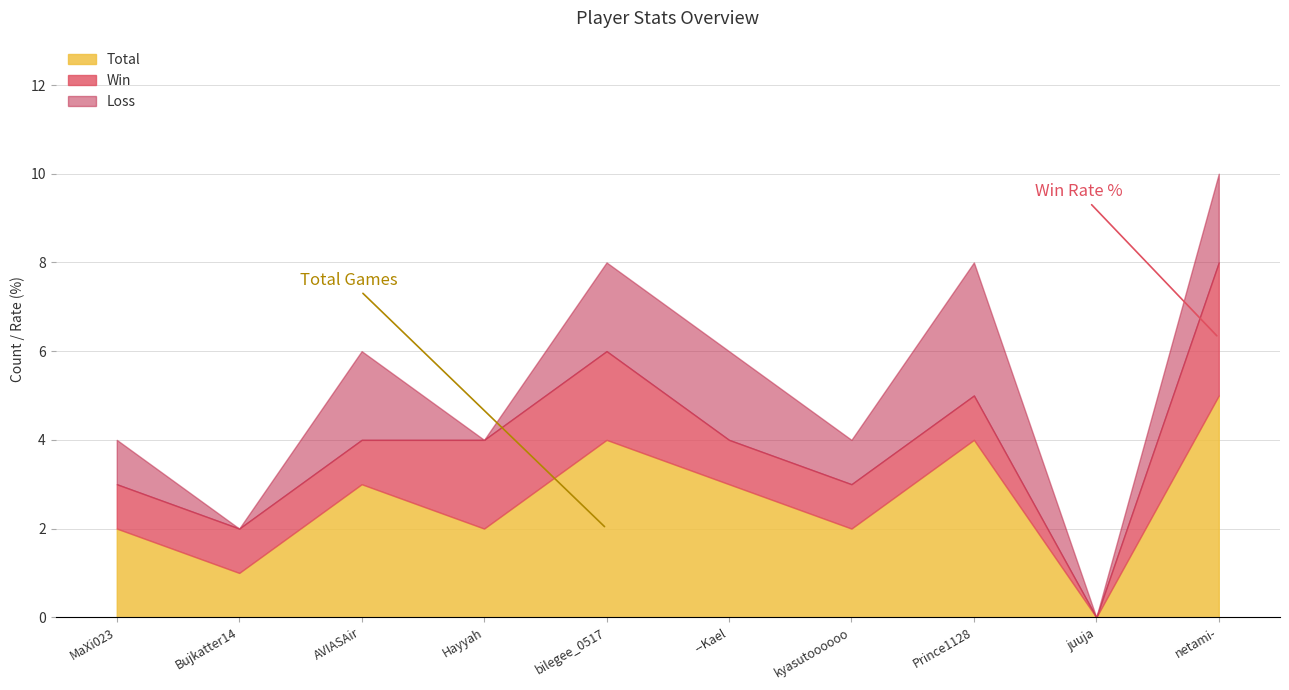

The Loss series shows 1 at netami-. True or false?

False